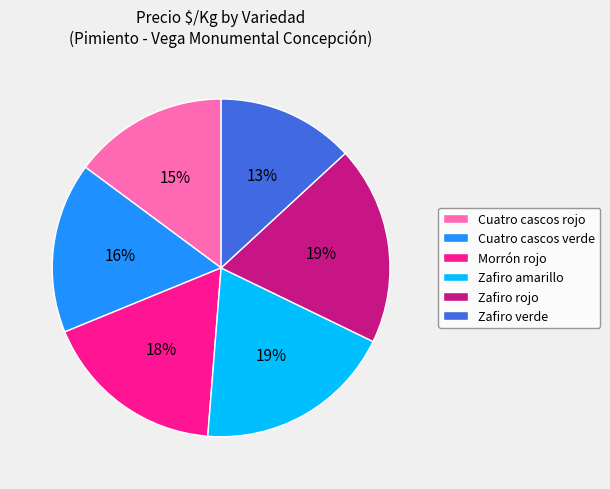

How many segments does this pie chart have?

6